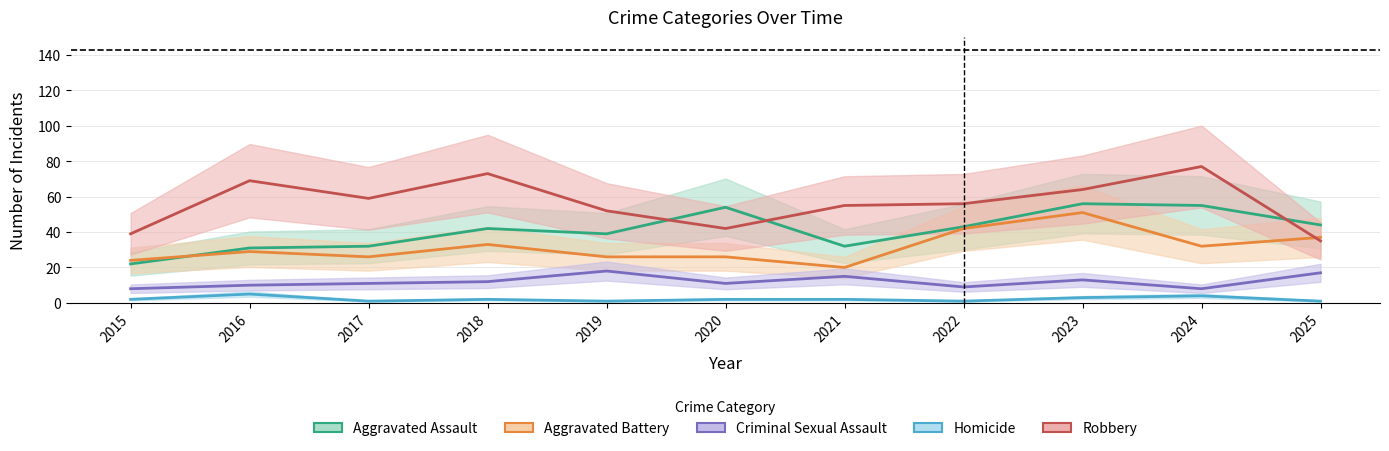

Reading right to left, what are all the values shown in this chart?

Aggravated Assault: 2025=44	2024=55	2023=56	2022=43	2021=32	2020=54	2019=39	2018=42	2017=32	2016=31	2015=22
Aggravated Battery: 2025=37	2024=32	2023=51	2022=42	2021=20	2020=26	2019=26	2018=33	2017=26	2016=29	2015=24
Criminal Sexual Assault: 2025=17	2024=8	2023=13	2022=9	2021=15	2020=11	2019=18	2018=12	2017=11	2016=10	2015=8
Homicide: 2025=1	2024=4	2023=3	2022=1	2021=2	2020=2	2019=1	2018=2	2017=1	2016=5	2015=2
Robbery: 2025=35	2024=77	2023=64	2022=56	2021=55	2020=42	2019=52	2018=73	2017=59	2016=69	2015=39